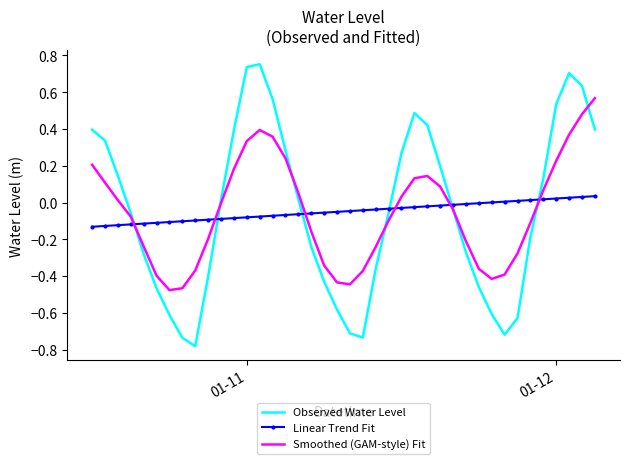

True or false: Linear Trend Fit and Smoothed (GAM-style) Fit cross at least once.

True